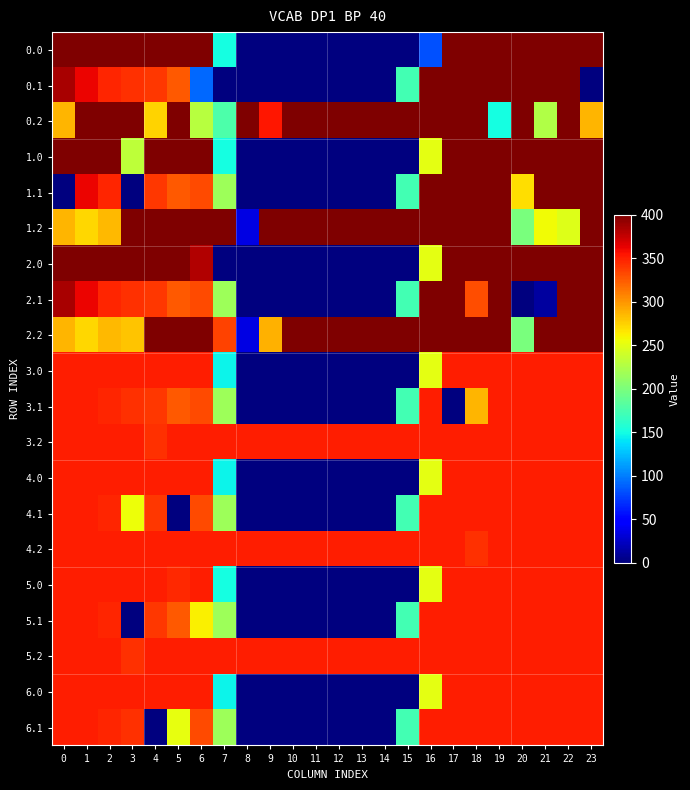

At which category is the sum across all series the highest?

18